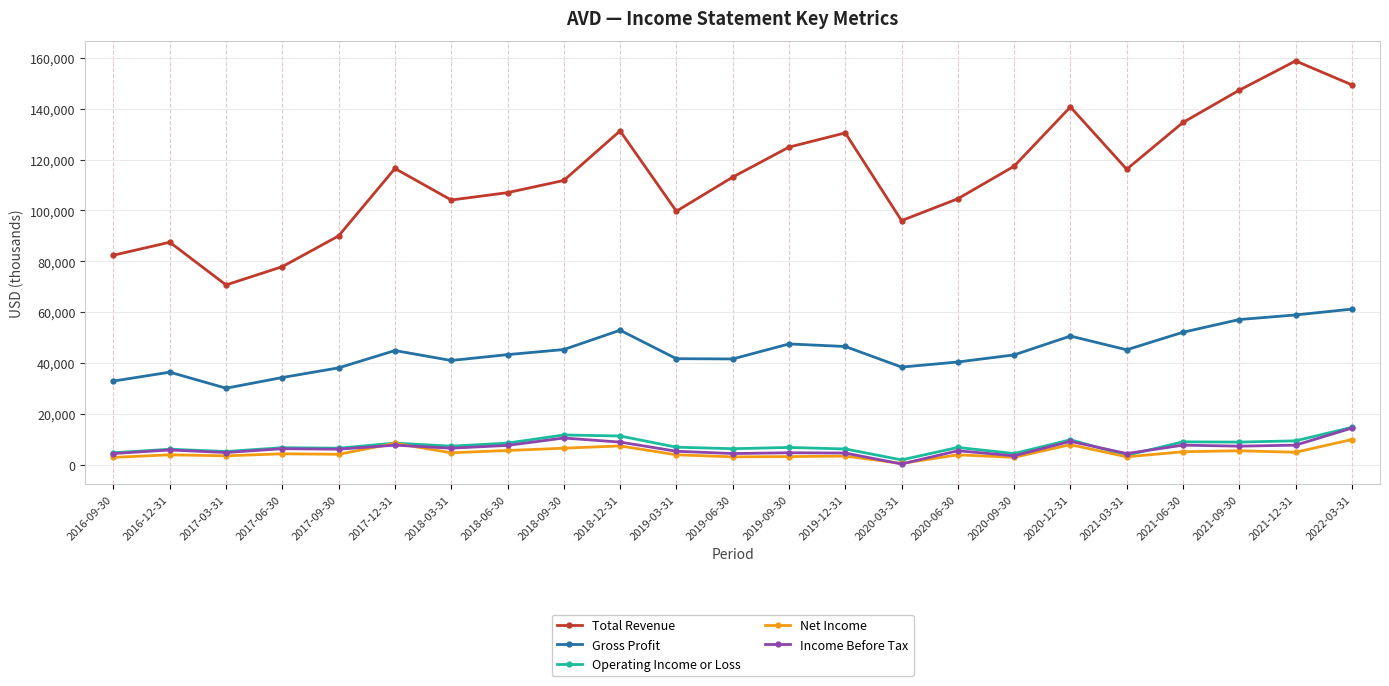

What position from the left is 2019-12-31?

14